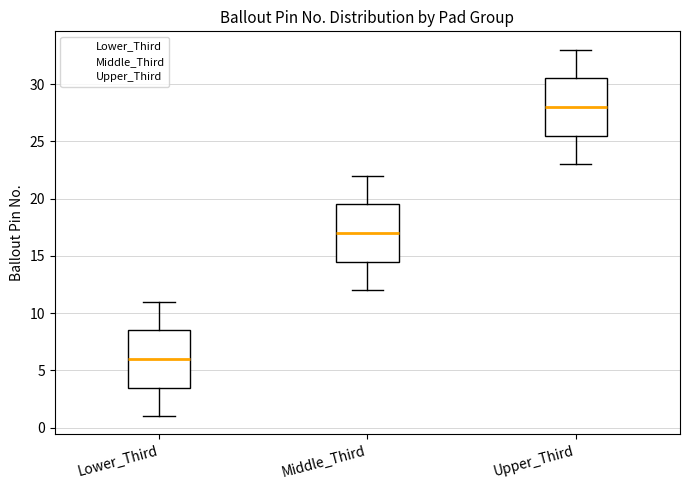

Where is the lower edge of the box for Lower_Third on the y-axis? The values are not printed on the chart, so give them approximately, as read against the axis.

3.5